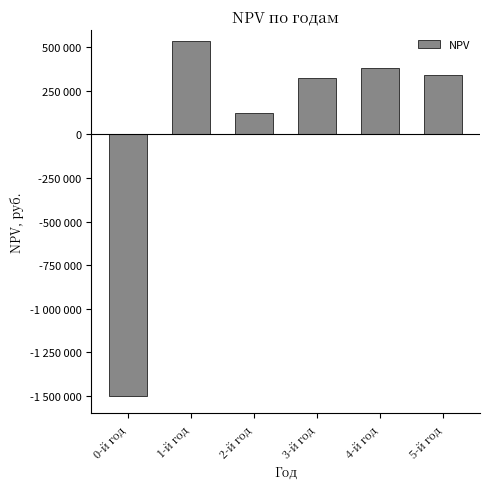

The value at 2-й год is 119579.1. True or false?

True